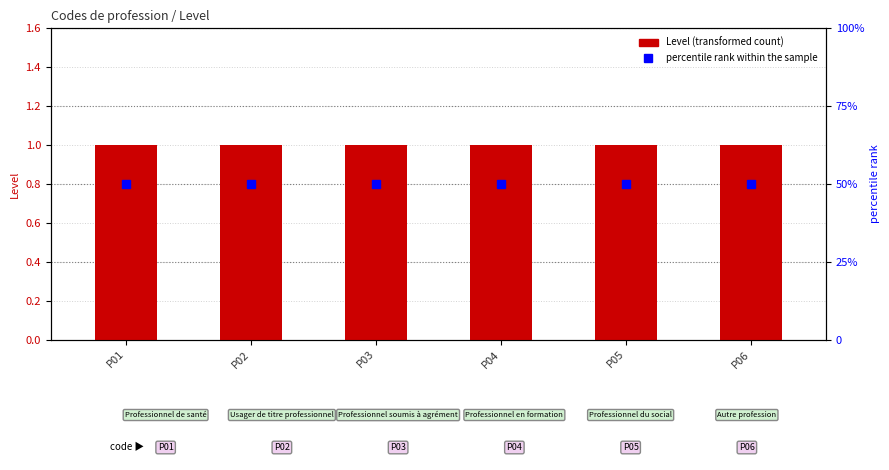

List the series in order of their peak value, highest first.

percentile rank within the sample, Level